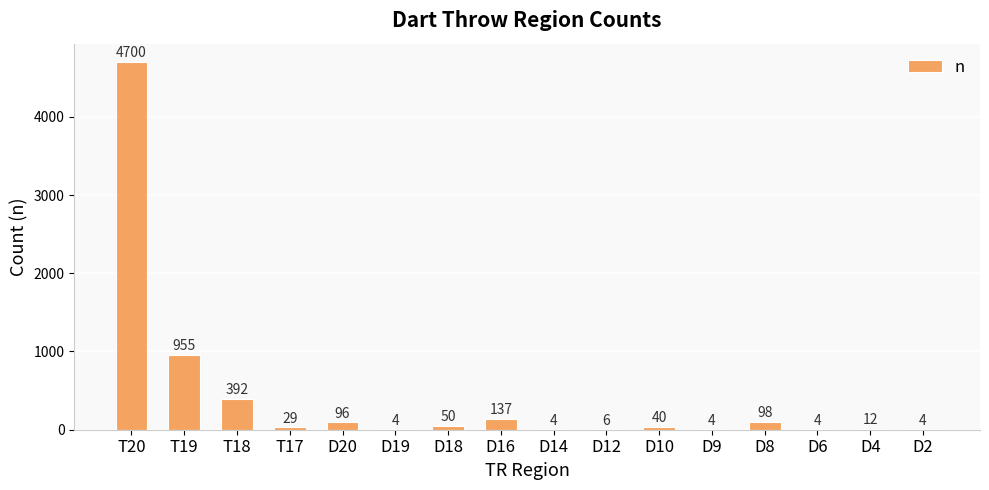

Between D12 and D6, which is larger?

D12